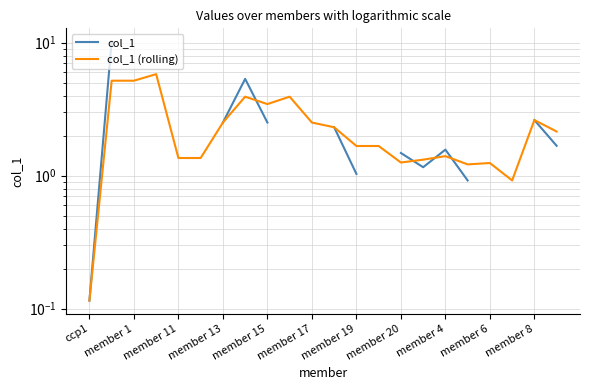

Between member 13 and member 19, which series saw the biggest shift?

col_1